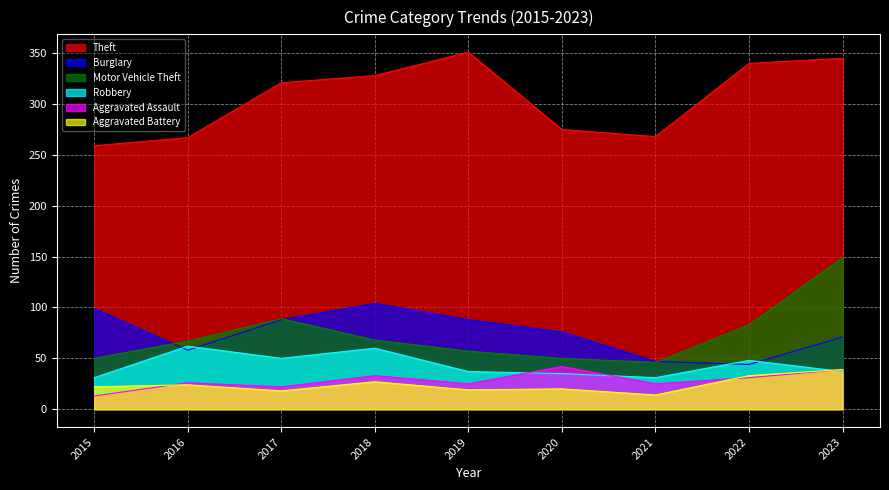

How many data points in Motor Vehicle Theft are above 67?

4